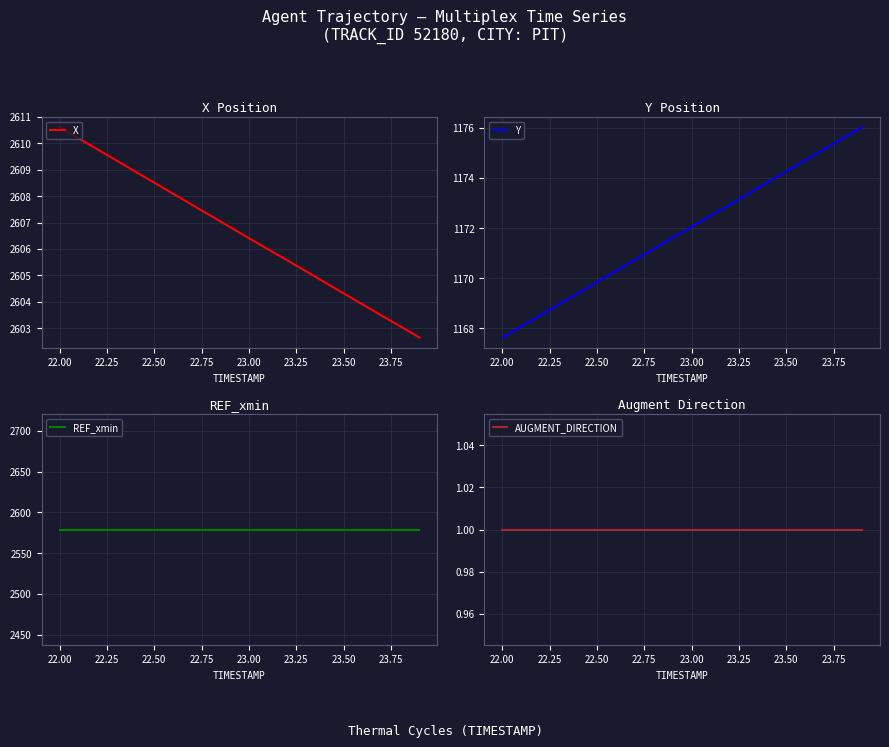

True or false: REF_xmin and AUGMENT_DIRECTION intersect in this chart.

False